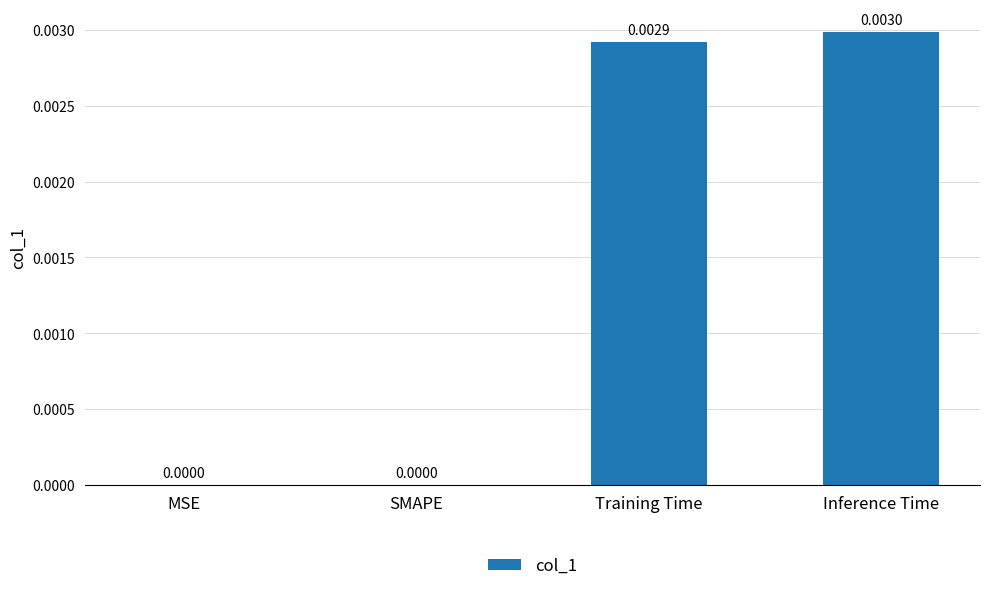

The value at Training Time is 0.0. True or false?

True